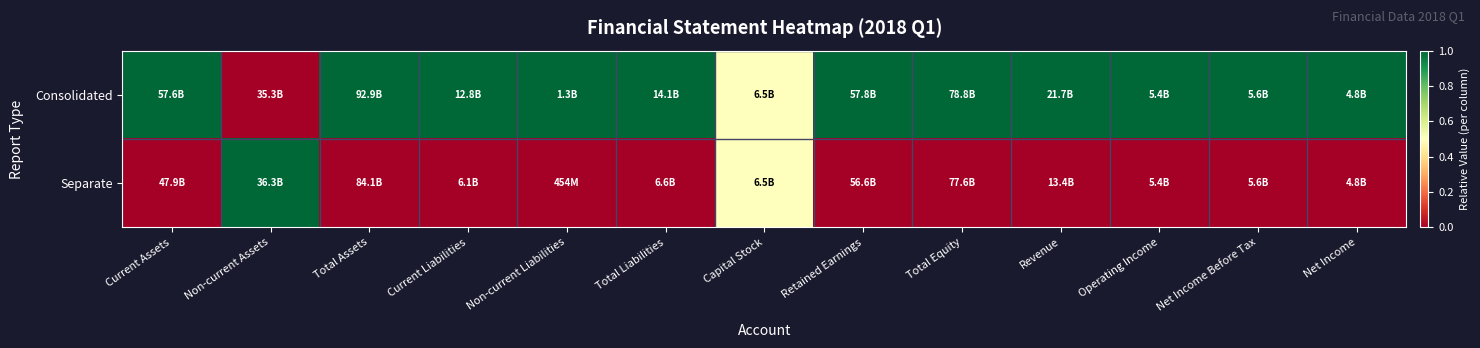

Which has a higher value, Net Income or Operating Income?

Net Income